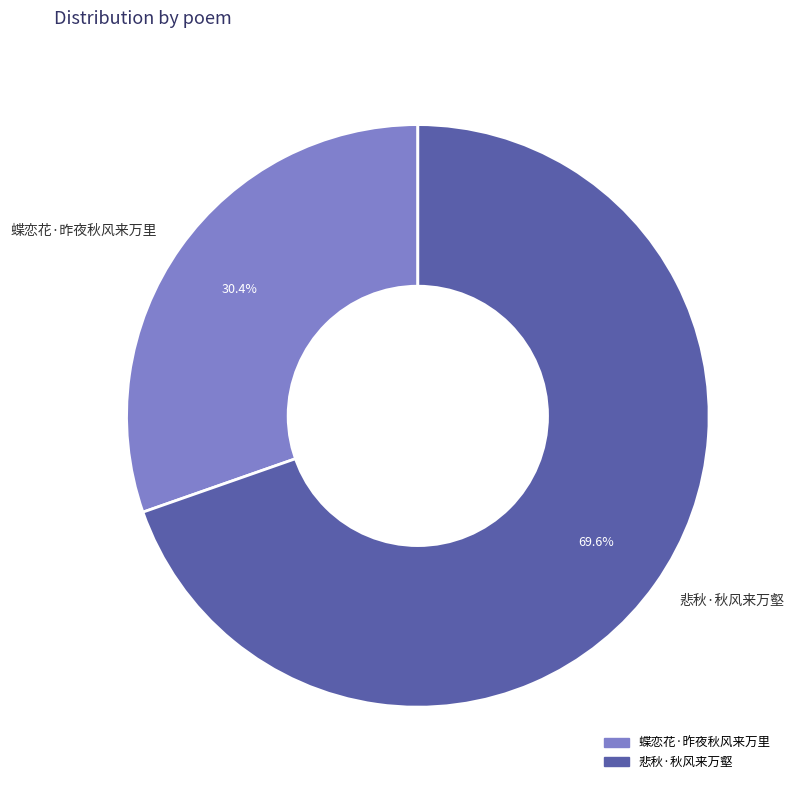

Rank the categories by value from highest to lowest.

悲秋·秋风来万壑, 蝶恋花·昨夜秋风来万里